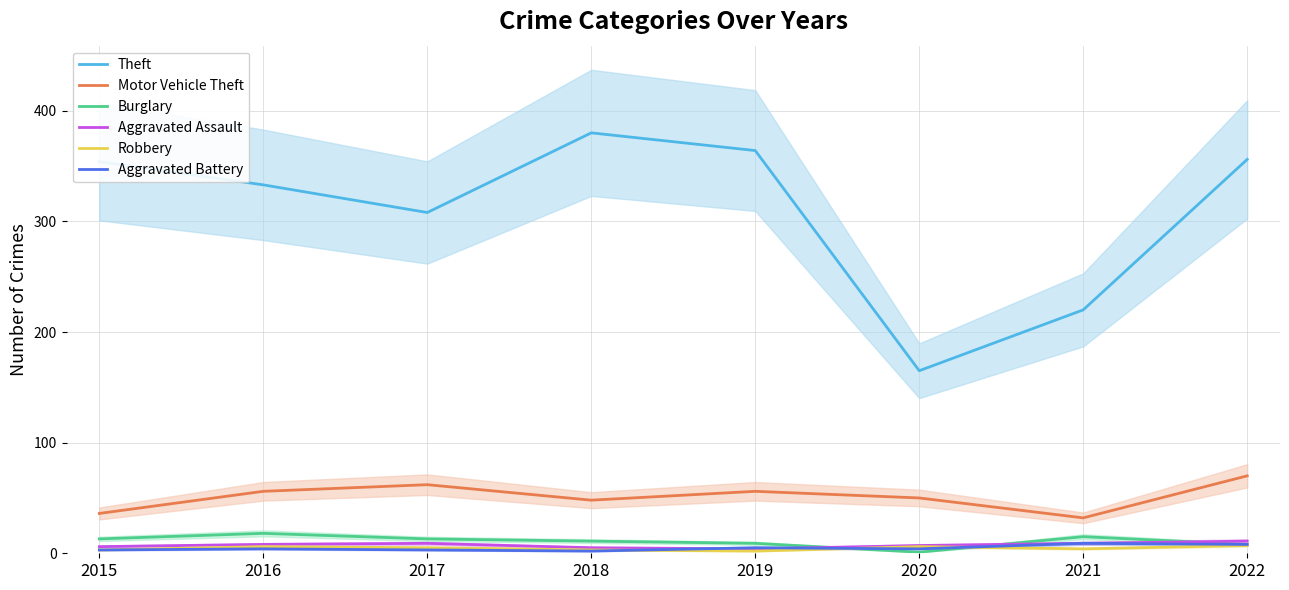

What is the value of the Aggravated Assault point at the 3rd from the left?

9